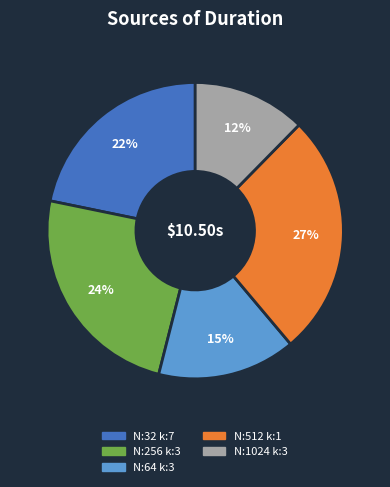

Is there a majority slice in this chart?

No